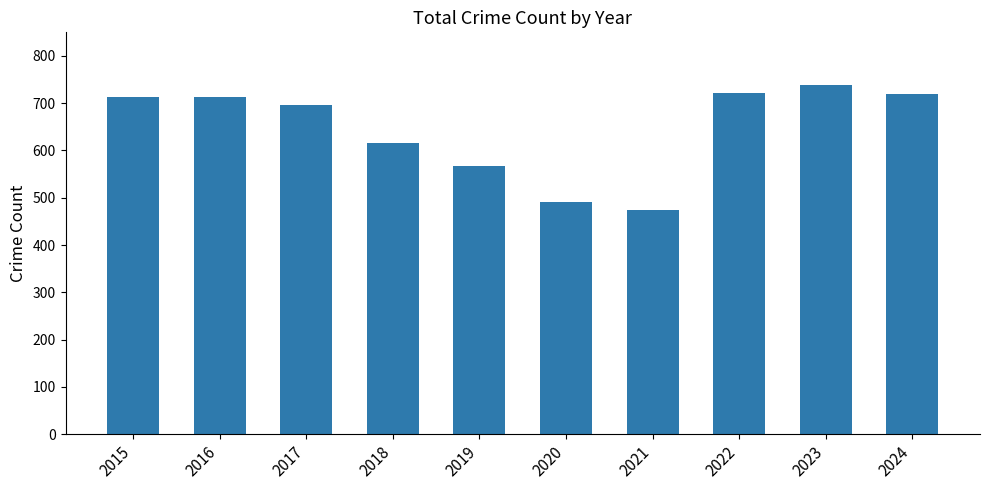

What value does the data have at 2015?

713